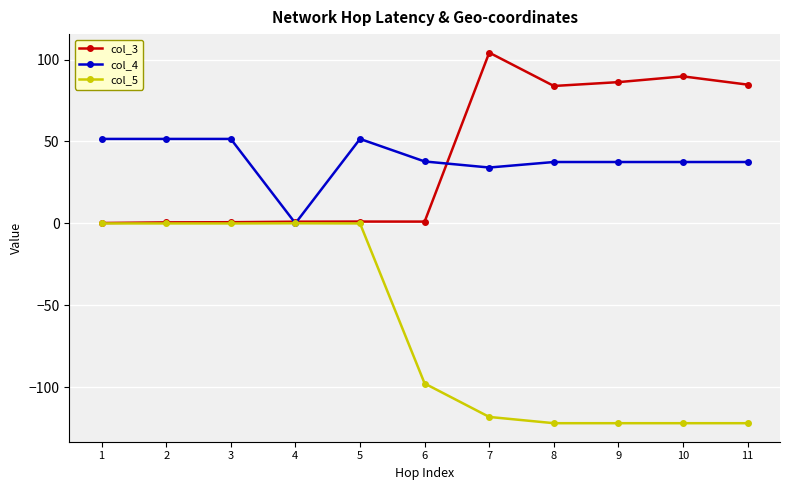

Does the chart have visible grid lines?

Yes